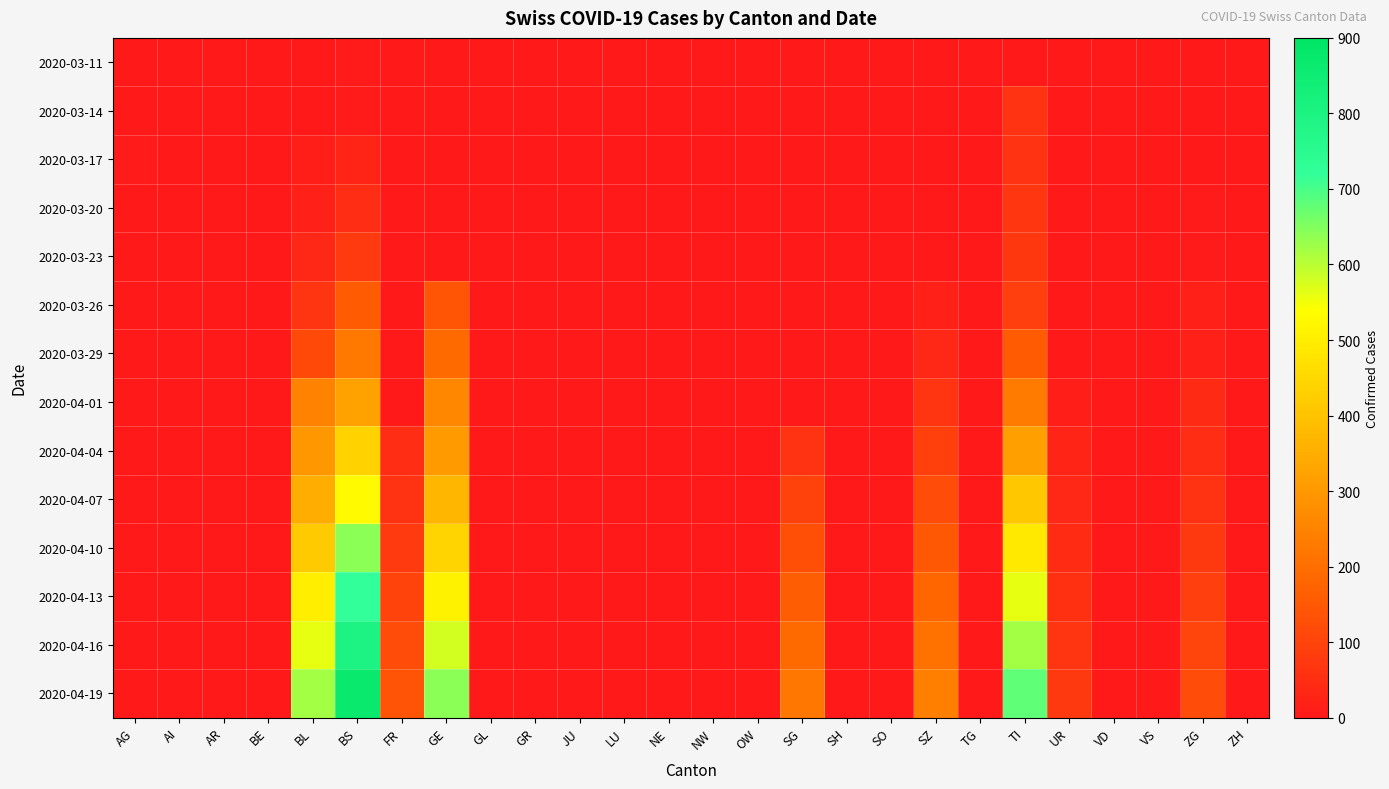

List the series in order of their peak value, lowest first.

2020-03-11, 2020-03-14, 2020-03-17, 2020-03-20, 2020-03-23, 2020-03-26, 2020-03-29, 2020-04-01, 2020-04-04, 2020-04-07, 2020-04-10, 2020-04-13, 2020-04-16, 2020-04-19